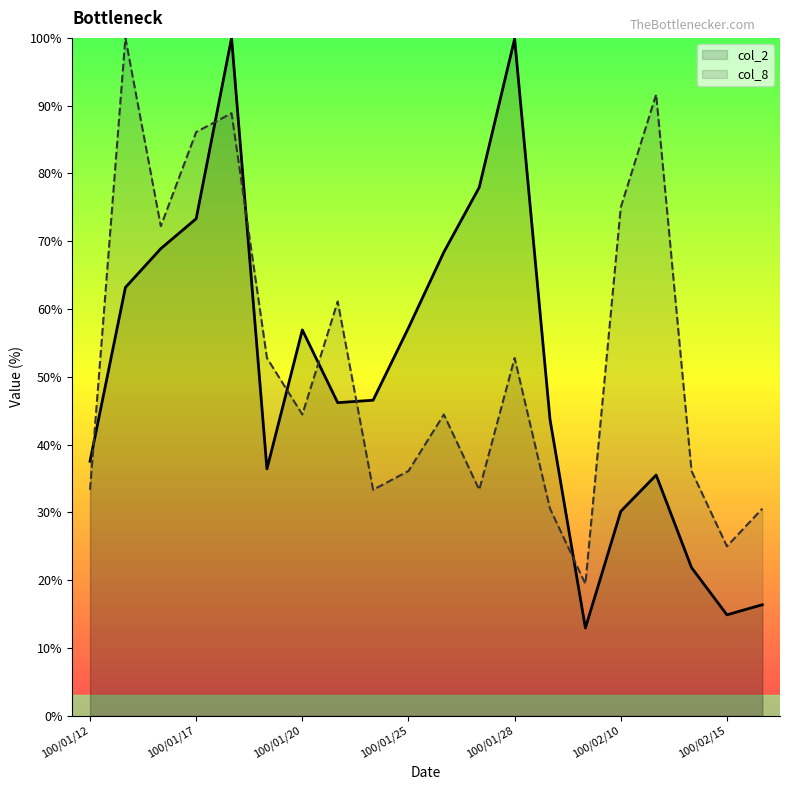

Rank the series by their maximum value, from lowest to highest.

col_2, col_8